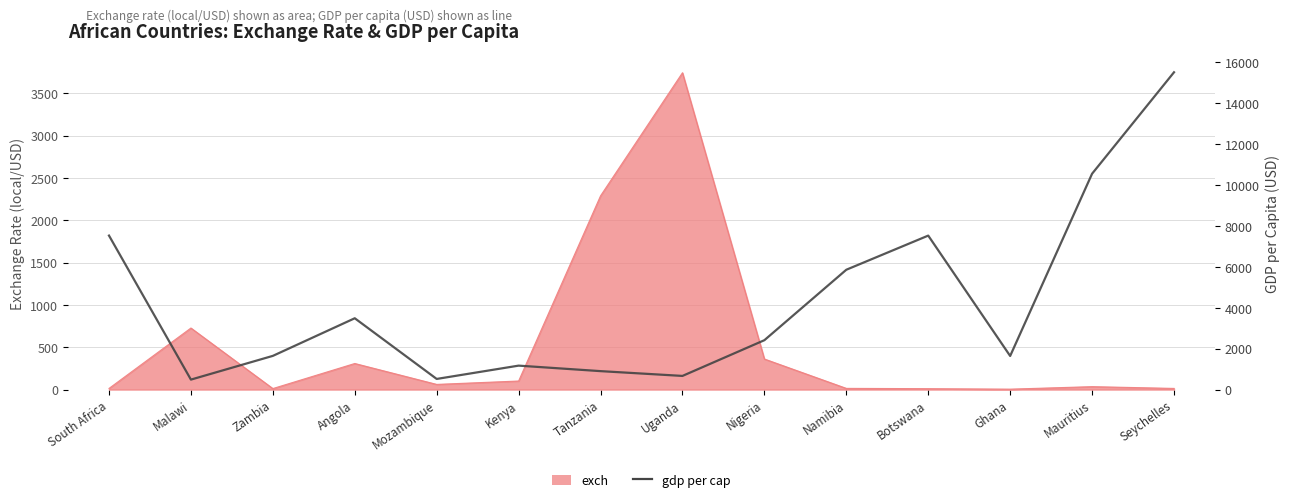

How many lines are shown in the chart?

1